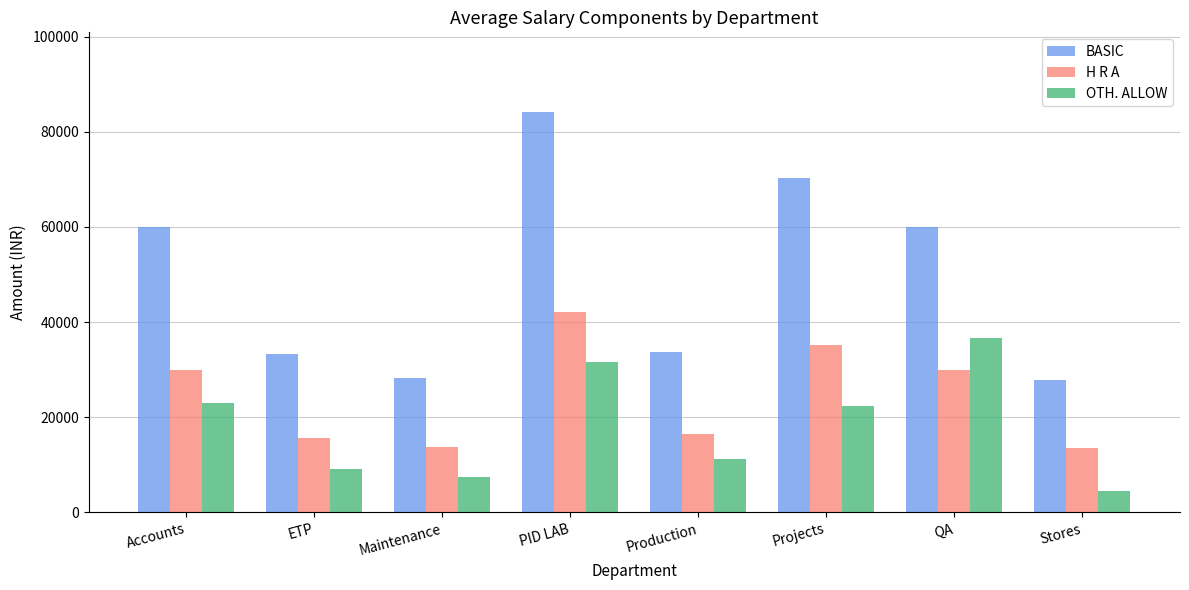

What is the difference between the highest and lowest values at Maintenance?

20715.1